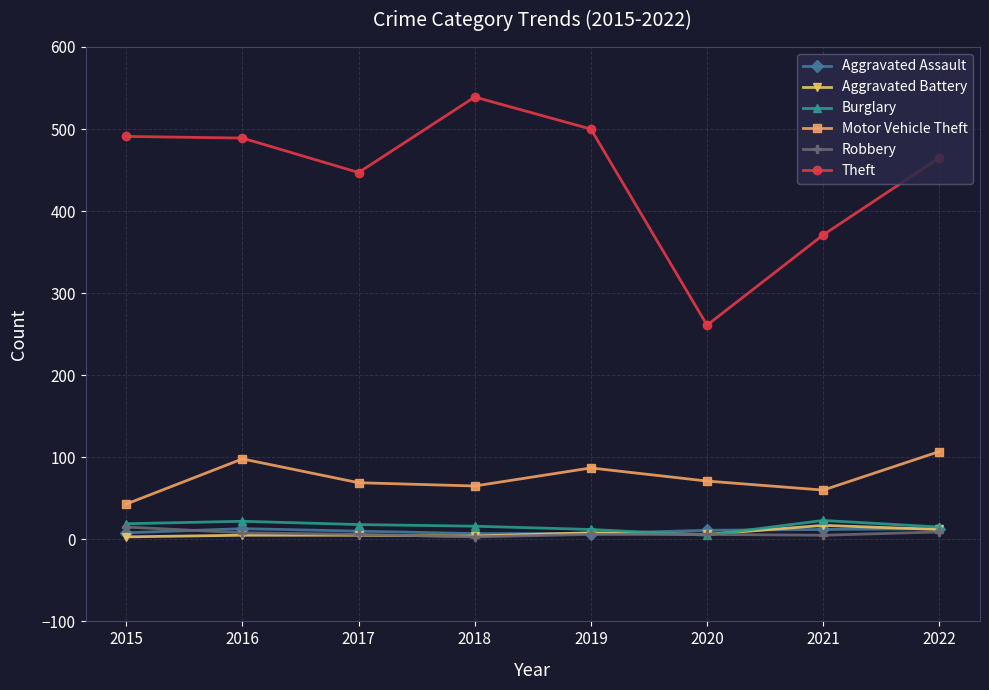

Which series has the largest total across all categories?

Theft